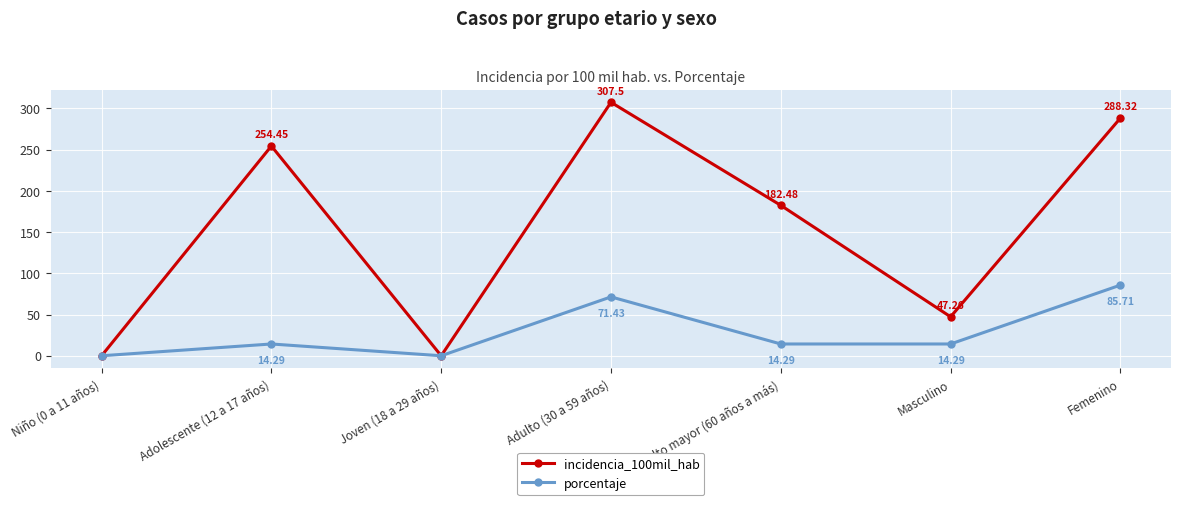

What is the label of the 2nd point from the right?

Masculino